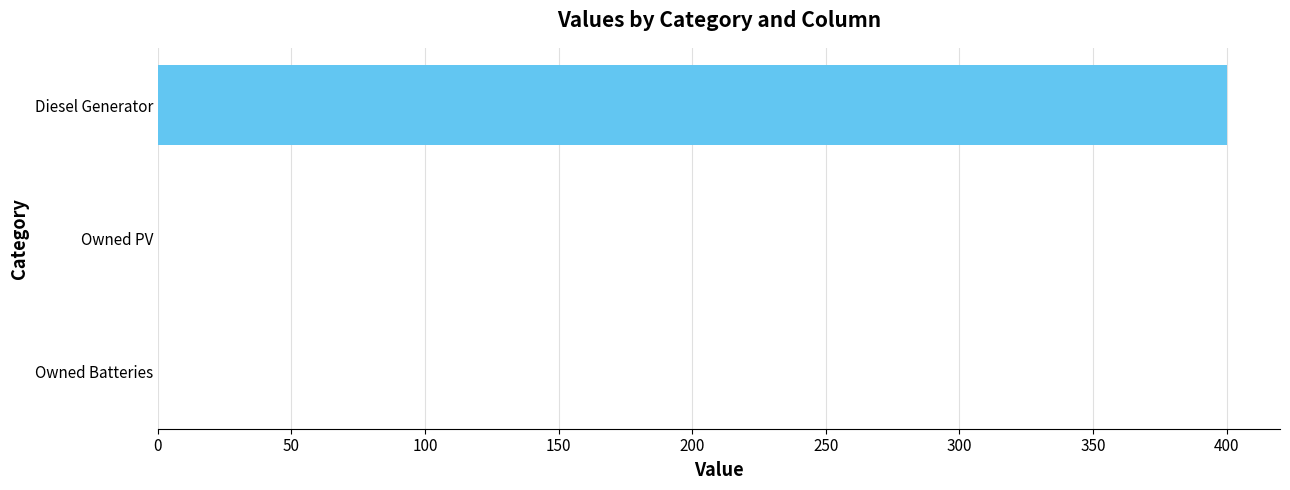

What is the maximum value shown in the chart?

400